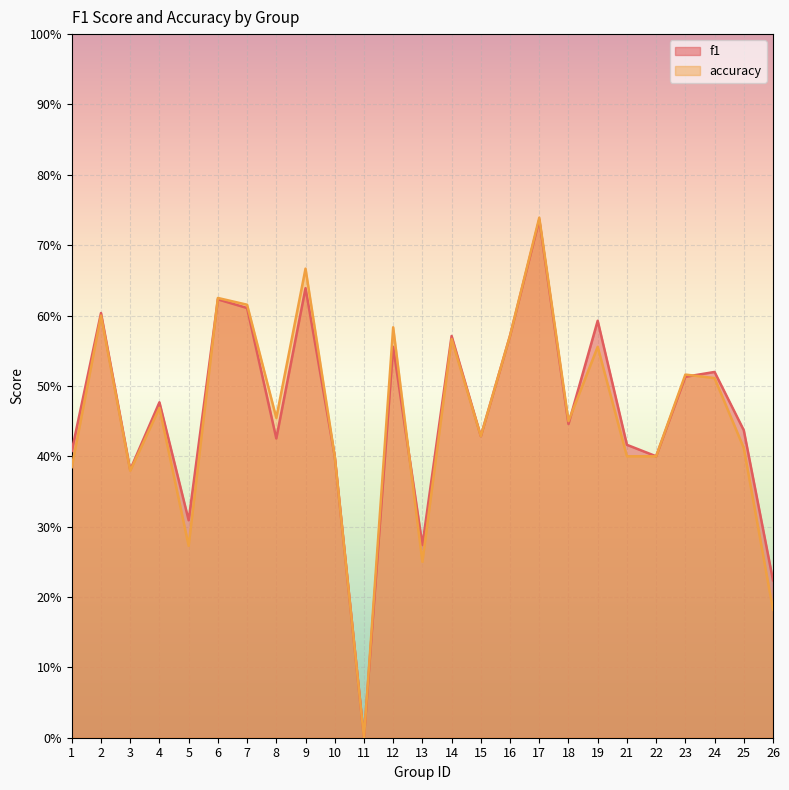

What is the approximate value of f1 at 7?

0.6